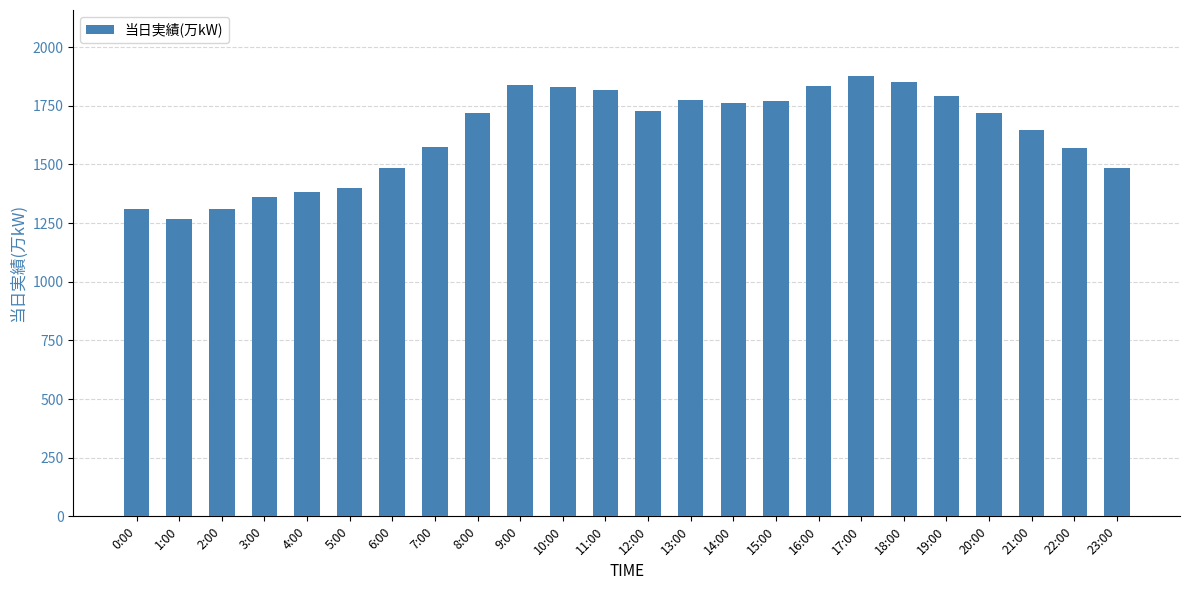

What is the sum of all values?

39104